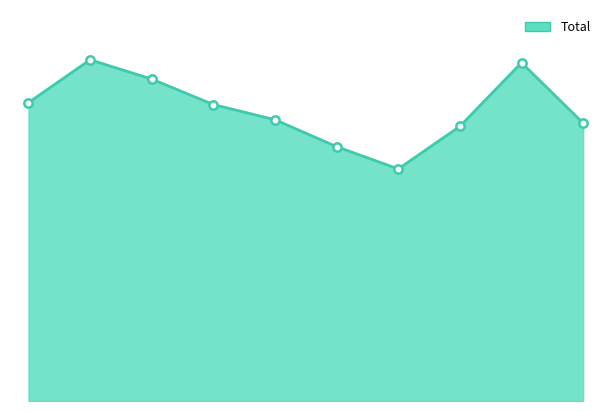

How many lines are shown in the chart?

1